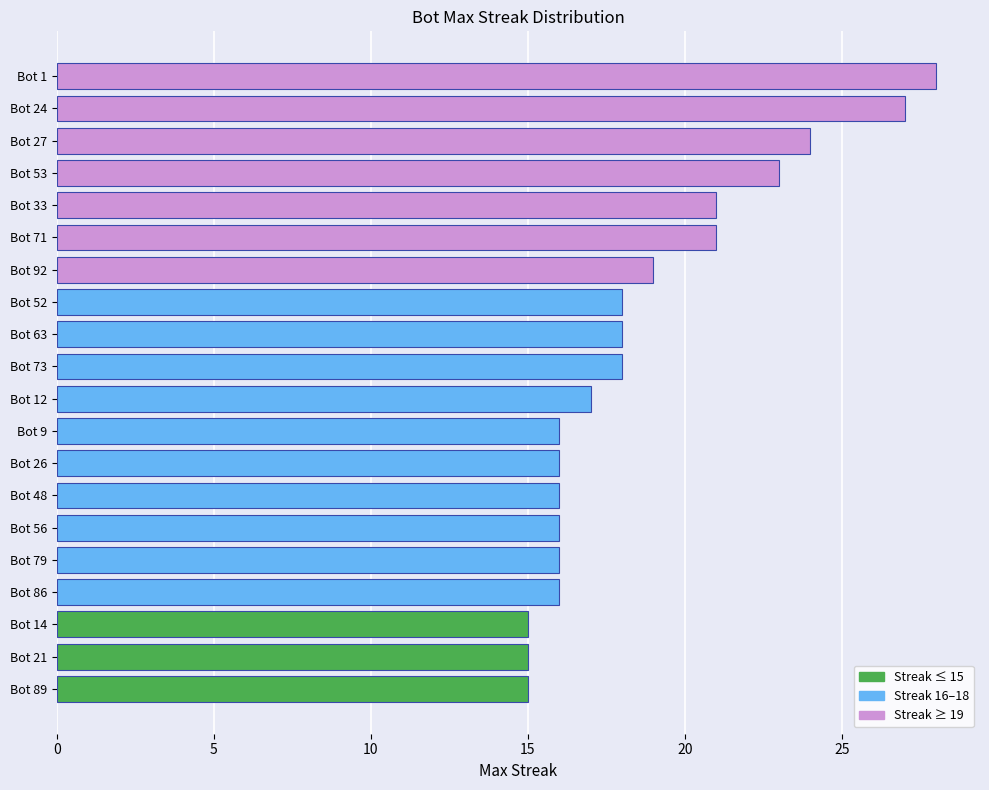

What value does the data have at Bot 48?

16